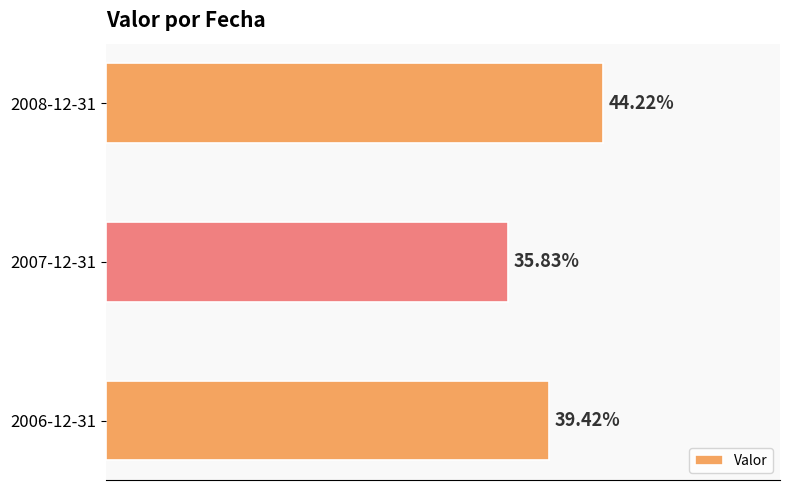

List the labels in order of value, smallest first.

2007-12-31, 2006-12-31, 2008-12-31